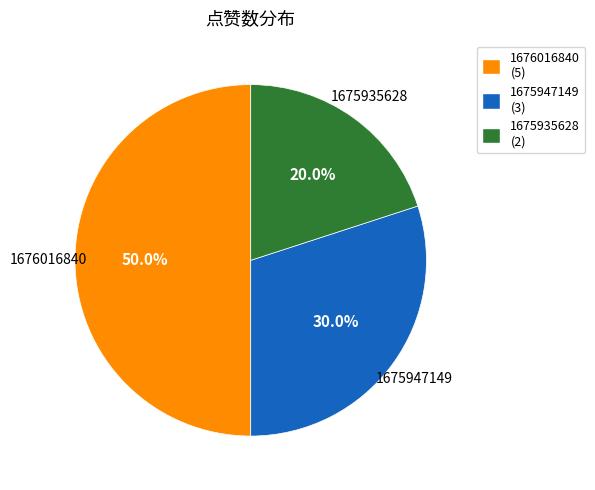

How many segments does this pie chart have?

3